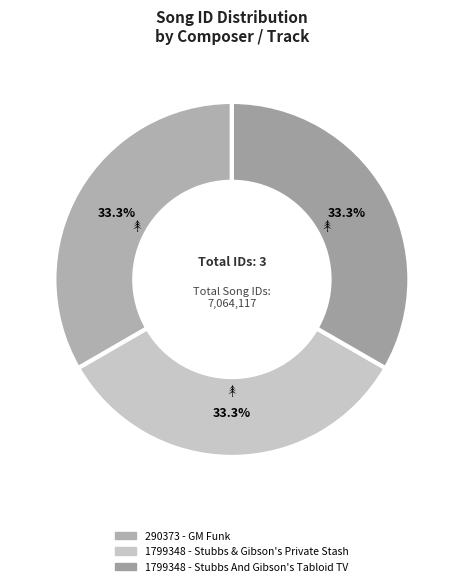

To the nearest percent, what portion does 1799348 - Stubbs & Gibson's Private Stash represent?

33%